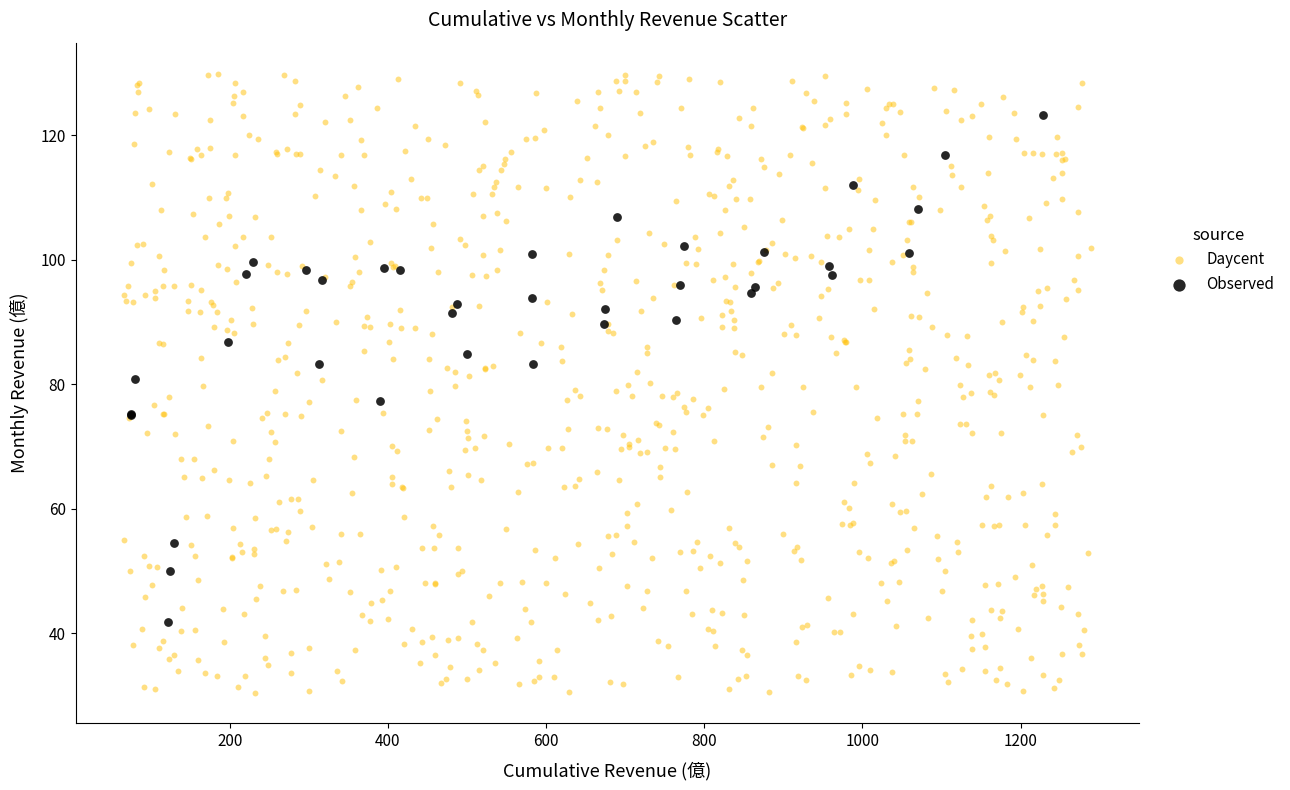

Which series contains the lowest Y value?

Daycent